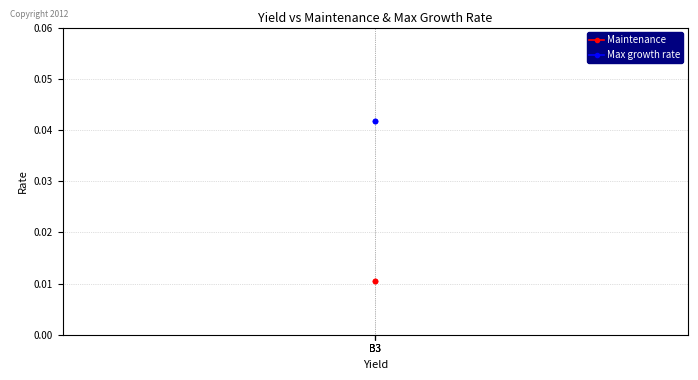

Between B3 and B3, which series saw the biggest shift?

Maintenance